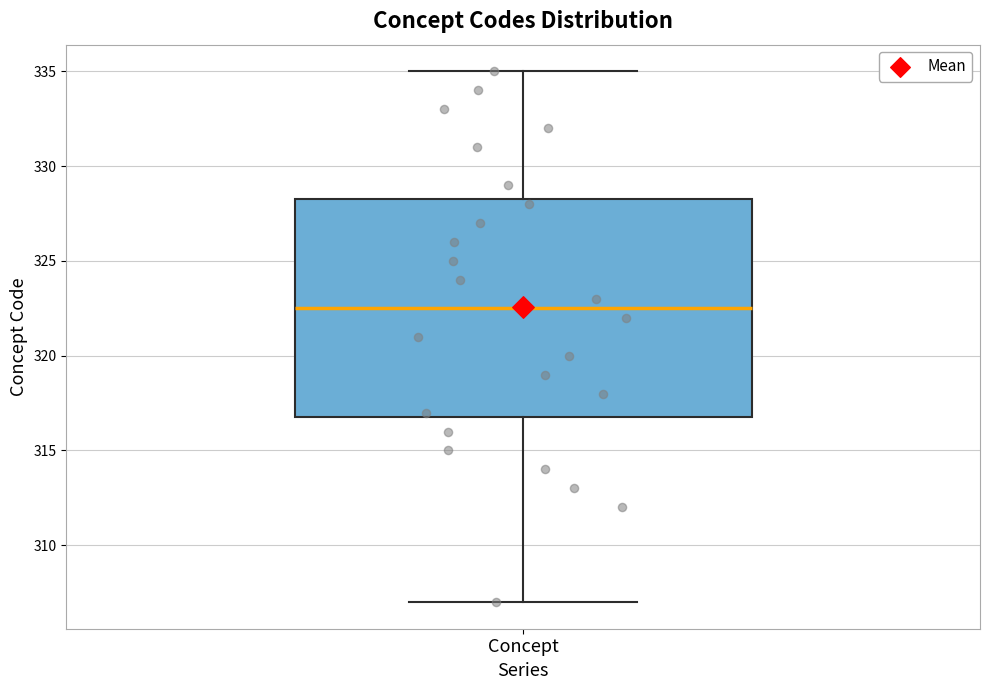

Read this box plot against the y-axis: the position of the median line, the range covered by the box, and the ends of both whiskers. The values are not printed on the chart, so give them approximately, as read against the axis.

median 322.5, box 317.0 to 328.5, whiskers 307.0 to 335.0